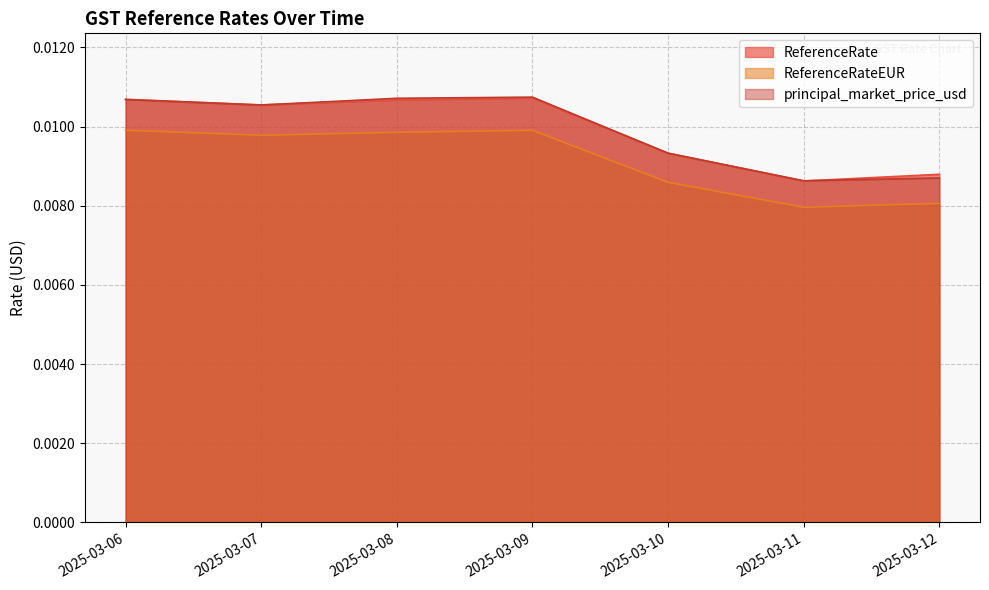

Is the value of ReferenceRate at 2025-03-12 greater than the value of ReferenceRateEUR at 2025-03-11?

Yes